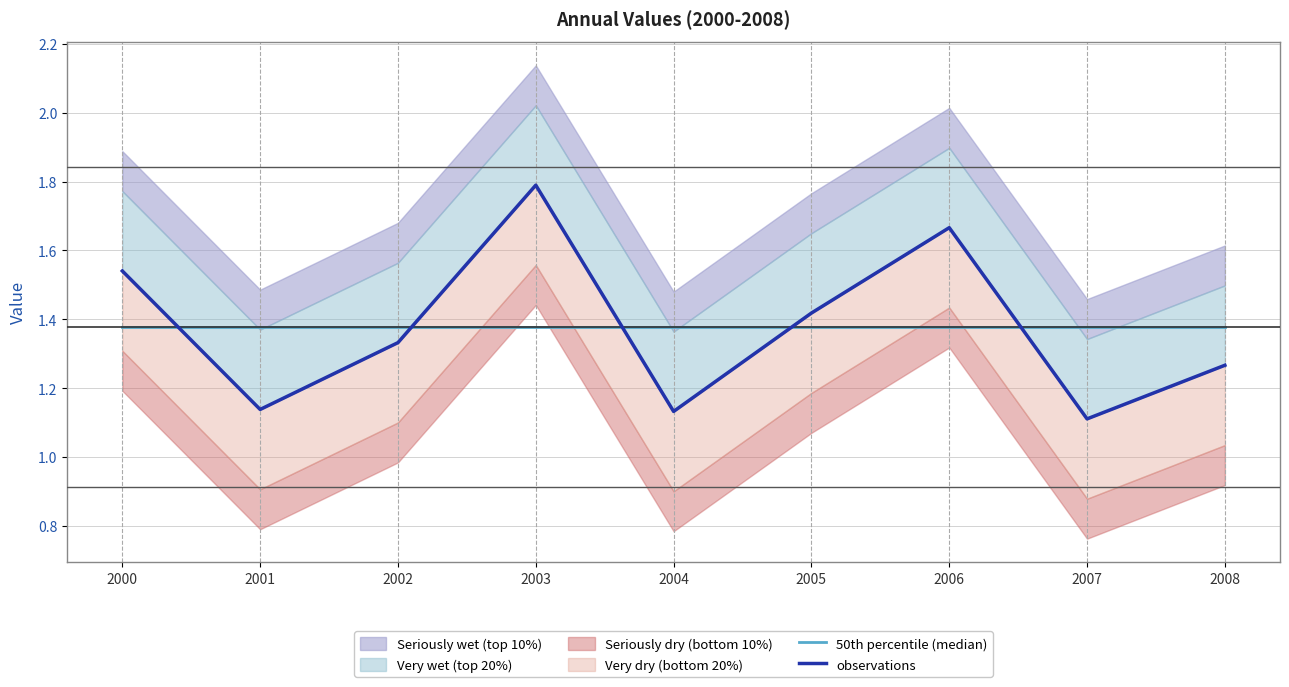

Does the chart display data point markers on the line(s)?

No